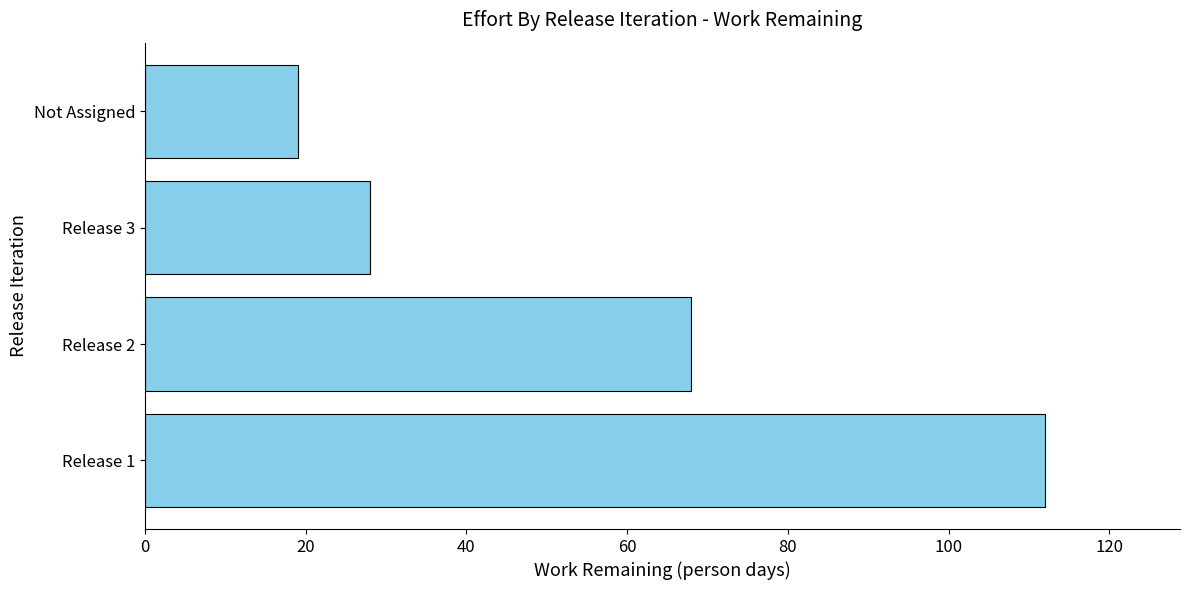

The value at Not Assigned is 19. True or false?

True